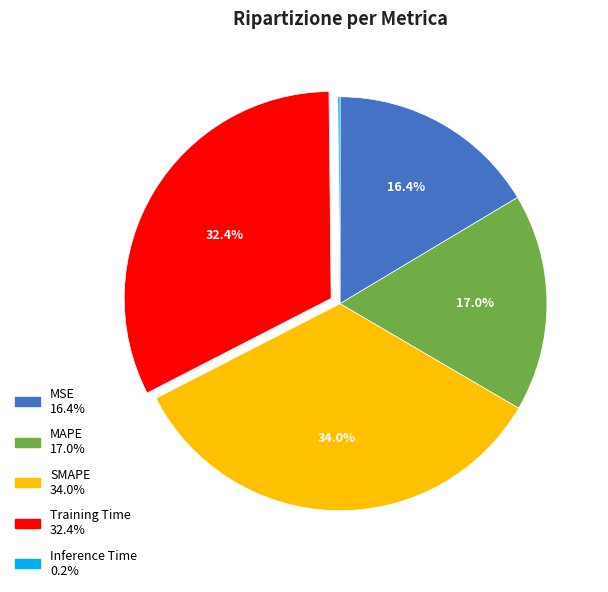

What is the largest slice in the pie chart?

SMAPE